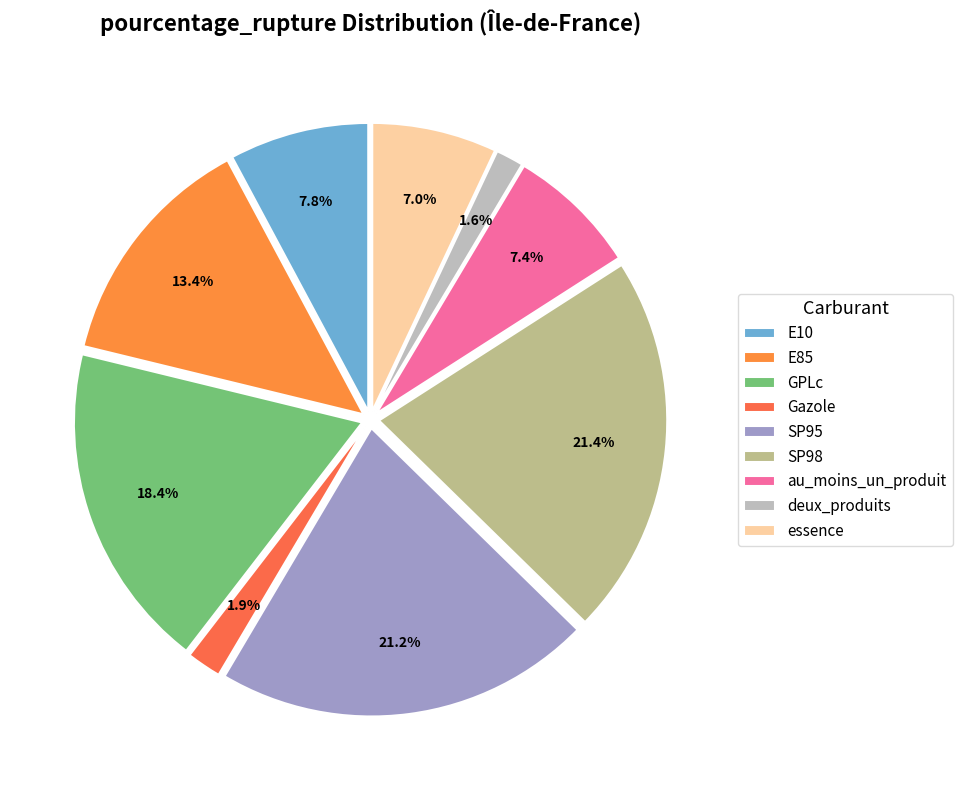

To the nearest percent, what is the combined percentage of E10 and GPLc?

26%